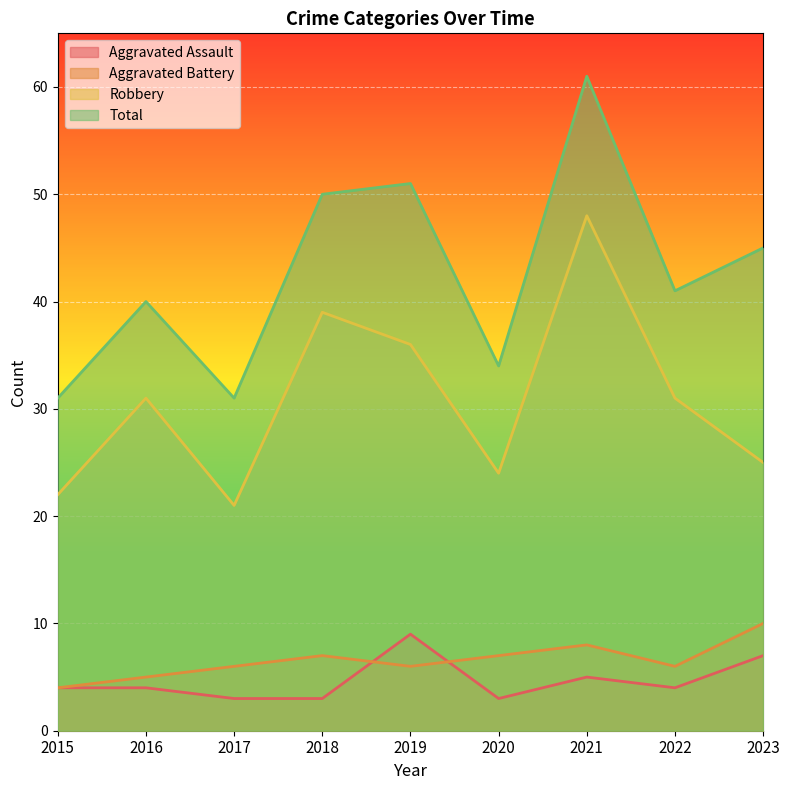

What is the value of the Robbery point at the 5th from the left?

36